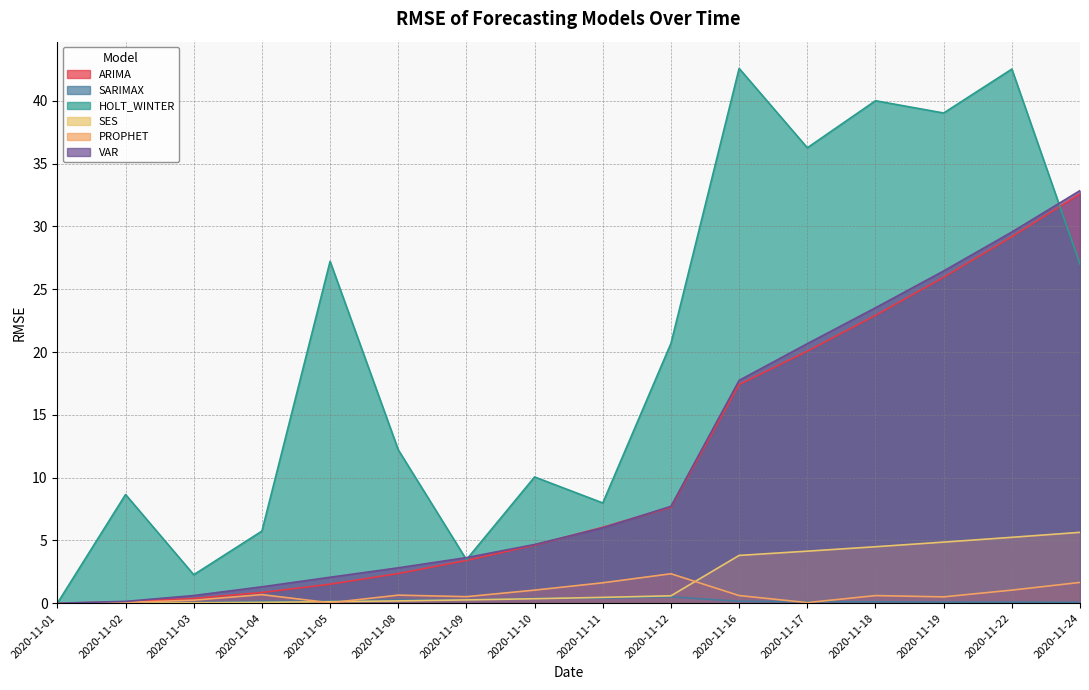

Read the SARIMAX value at 2020-11-11.

0.4